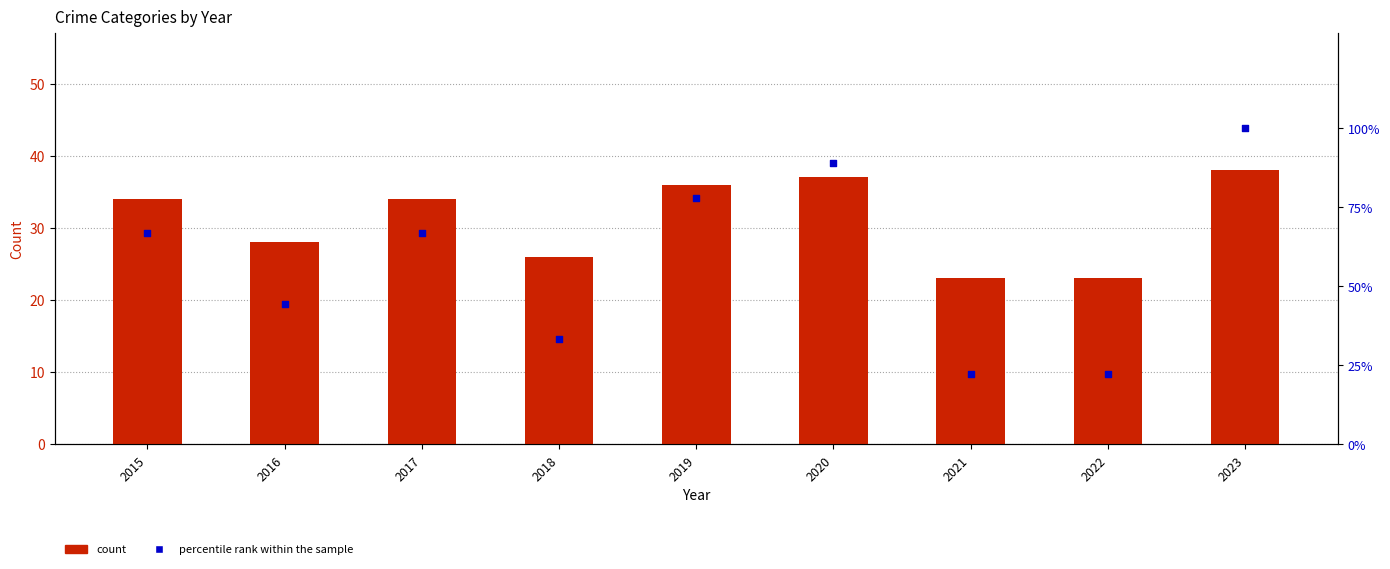

Which series reaches the minimum Y coordinate?

percentile rank within the sample